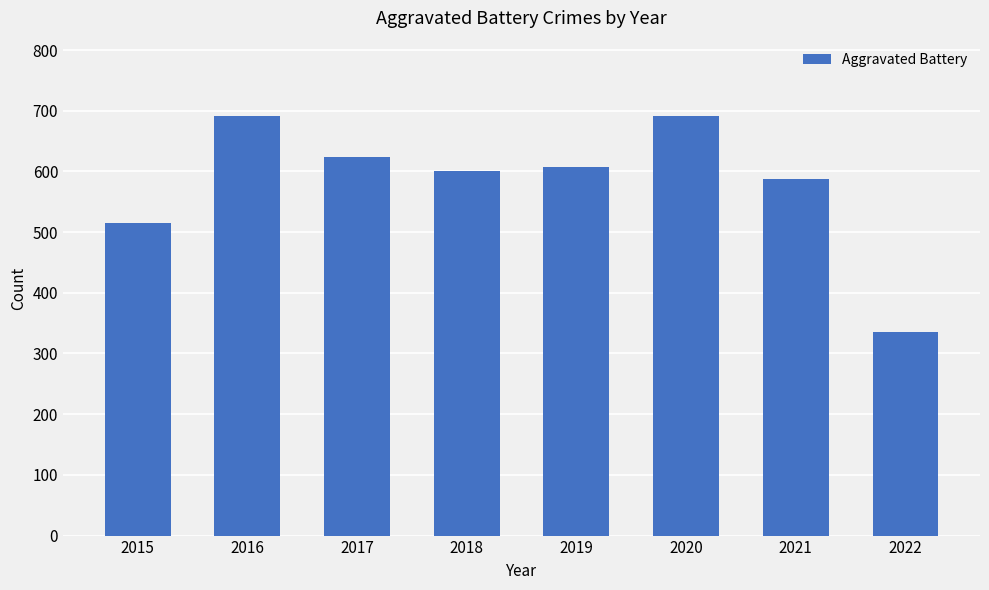

What is the average value?

581